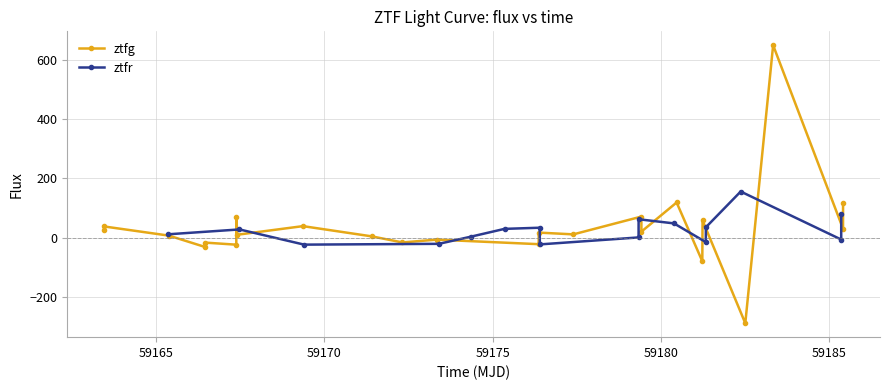

What is the highest value of the ztfg series?

649.2